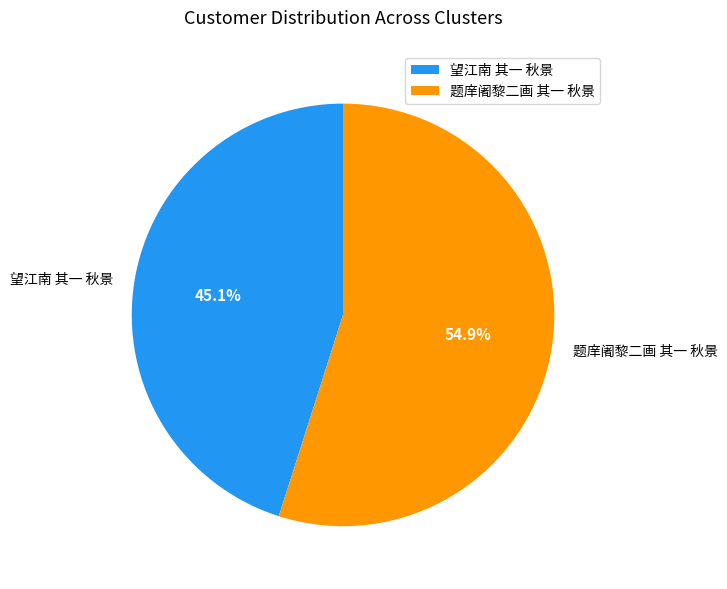

What is the ratio of the value at 题庠阇黎二画 其一 秋景 to the value at 望江南 其一 秋景?

1.2